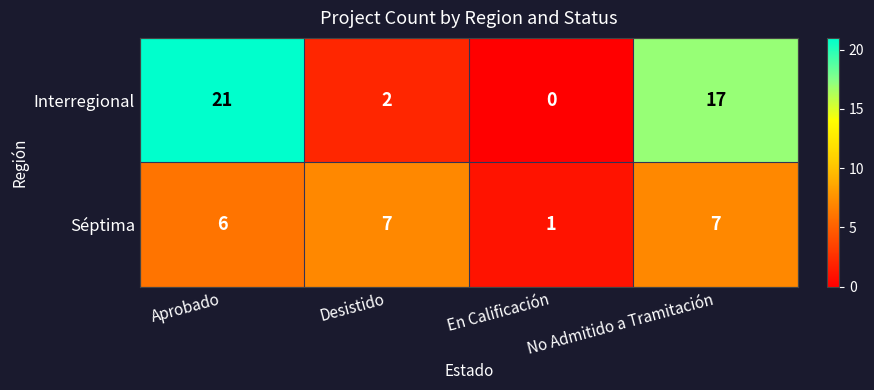

Rank the series by their average value, from lowest to highest.

Séptima, Interregional